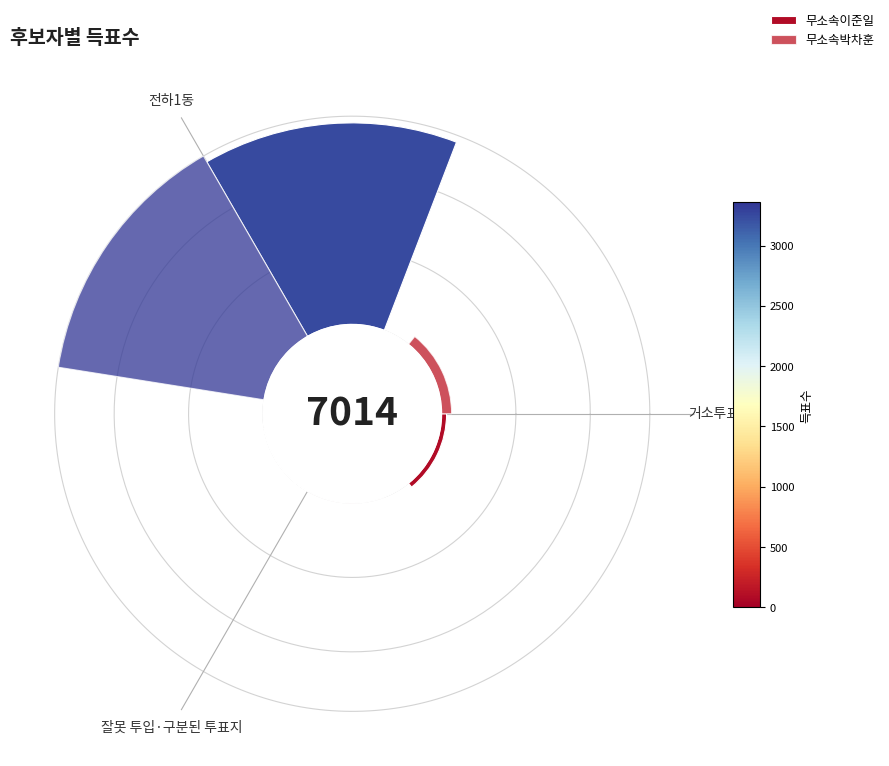

What is the smallest slice in the pie chart?

잘못 투입·구분된 투표지